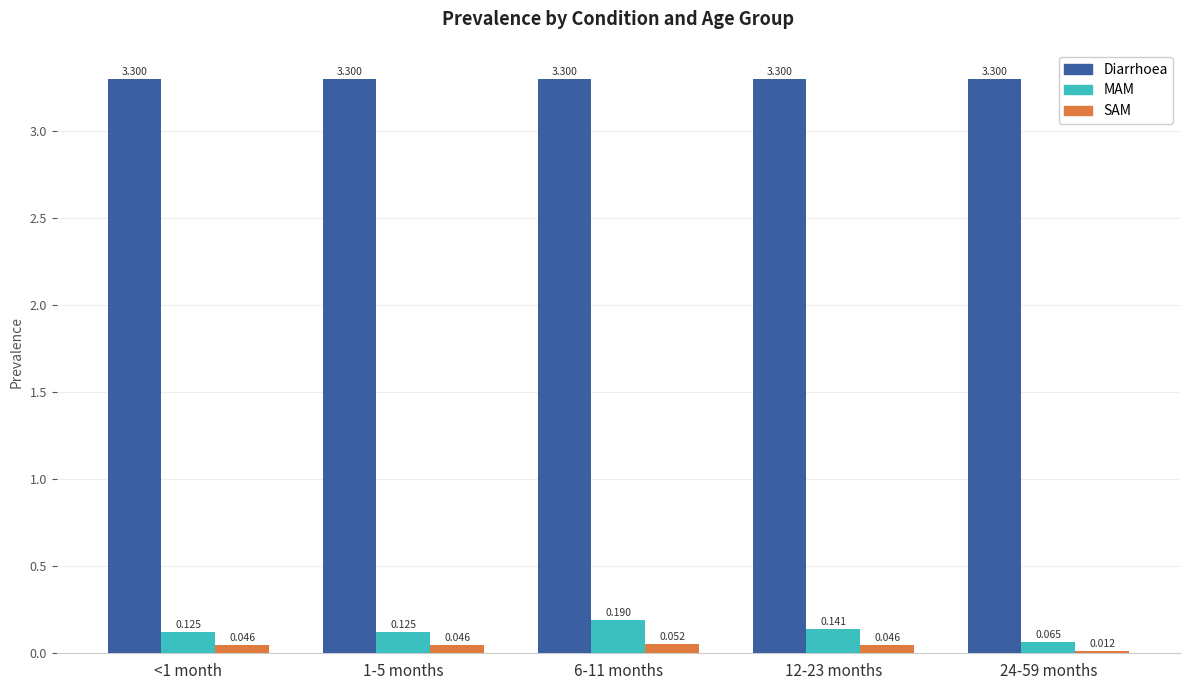

Between 6-11 months and 24-59 months, which series saw the biggest shift?

MAM